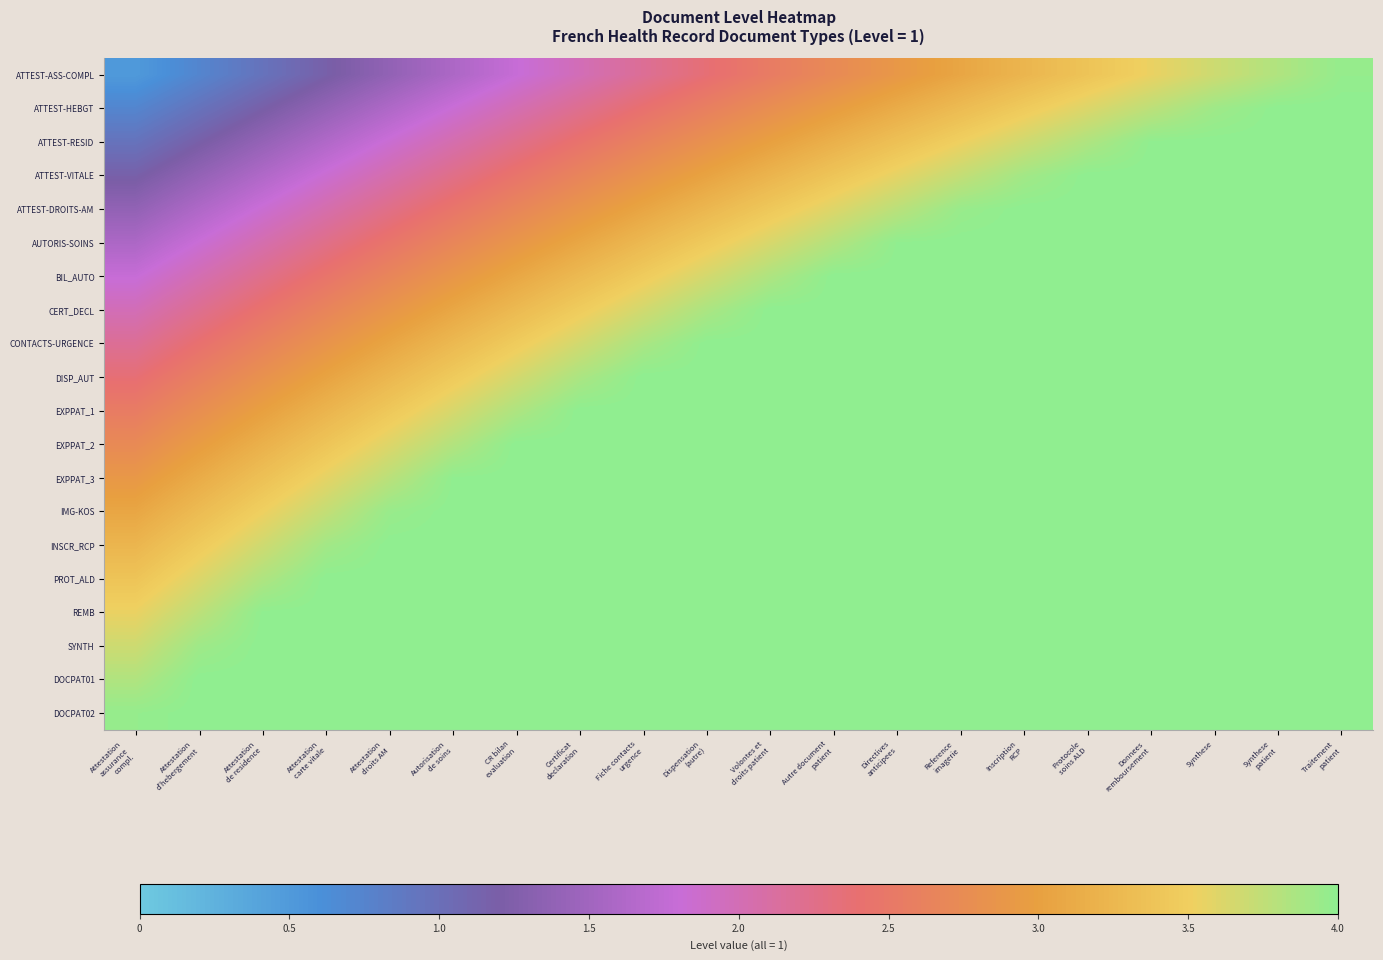

Rank the series at Autorisation de soins from lowest to highest value.

ATTEST-ASS-COMPL, ATTEST-HEBGT, ATTEST-RESID, ATTEST-VITALE, ATTEST-DROITS-AM, AUTORIS-SOINS, BIL_AUTO, CERT_DECL, CONTACTS-URGENCE, DISP_AUT, EXPPAT_1, EXPPAT_2, EXPPAT_3, IMG-KOS, INSCR_RCP, PROT_ALD, REMB, SYNTH, DOCPAT01, DOCPAT02